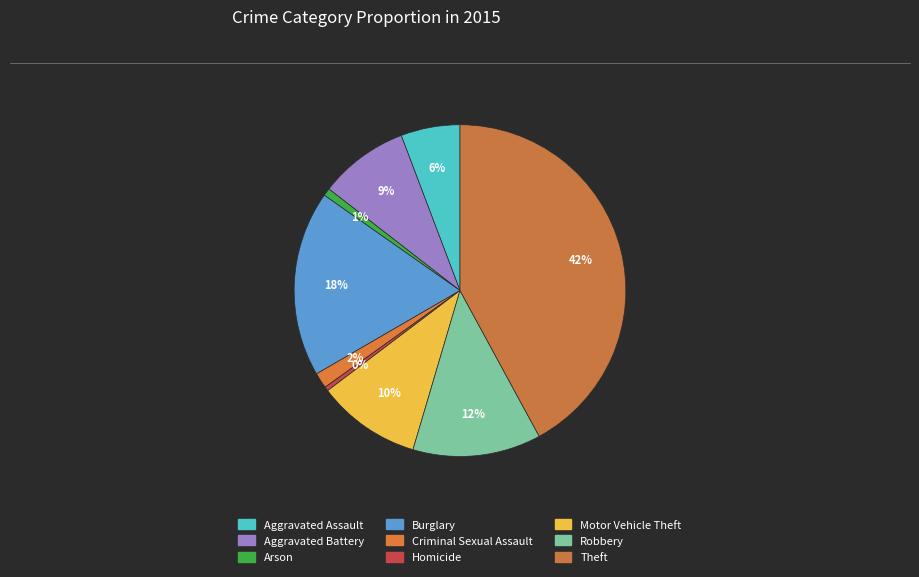

To the nearest percent, what is the combined percentage of Theft and Aggravated Assault?

48%